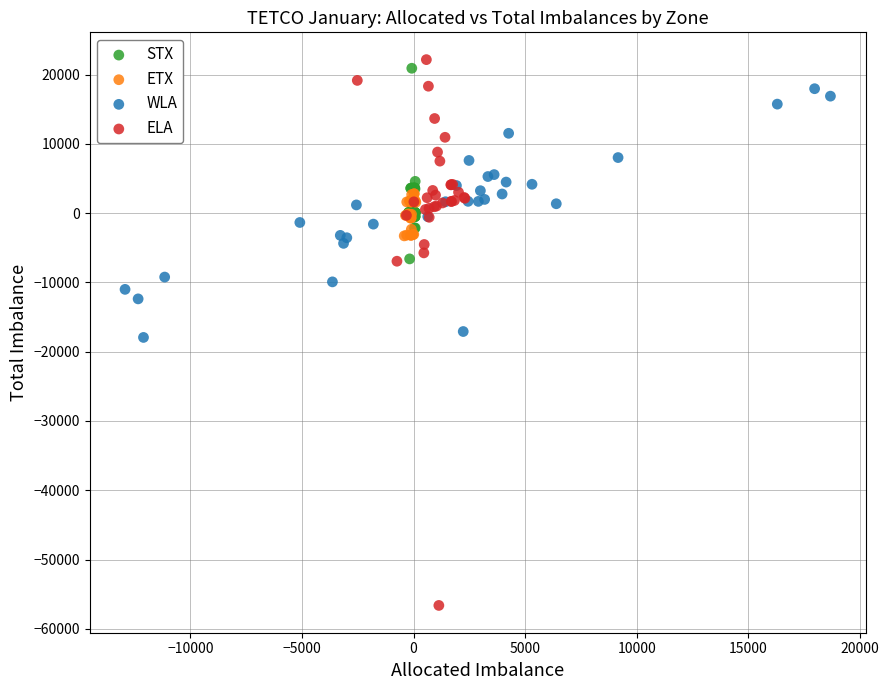

Which series has the widest spread of Y values?

ELA